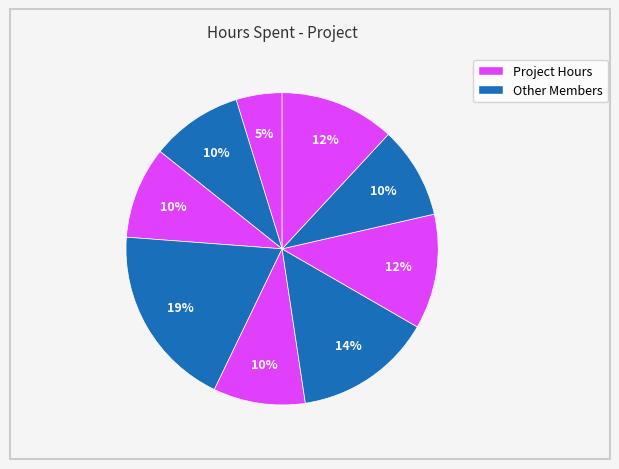

Count the number of slices in the pie.

9